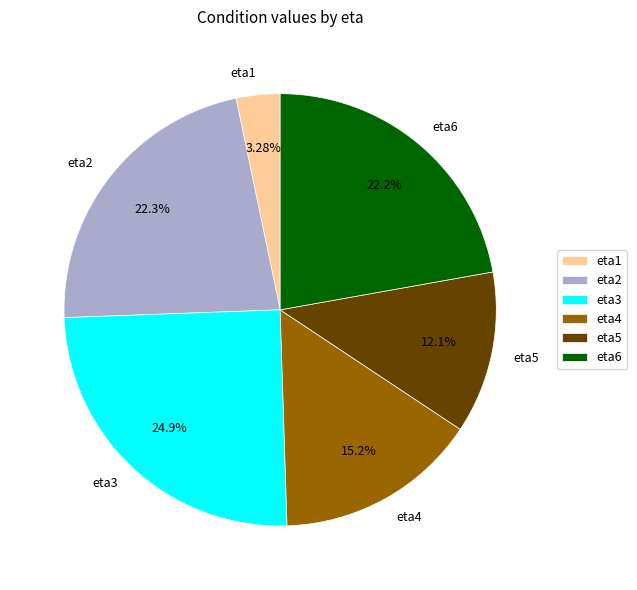

Between eta6 and eta1, which is larger?

eta6